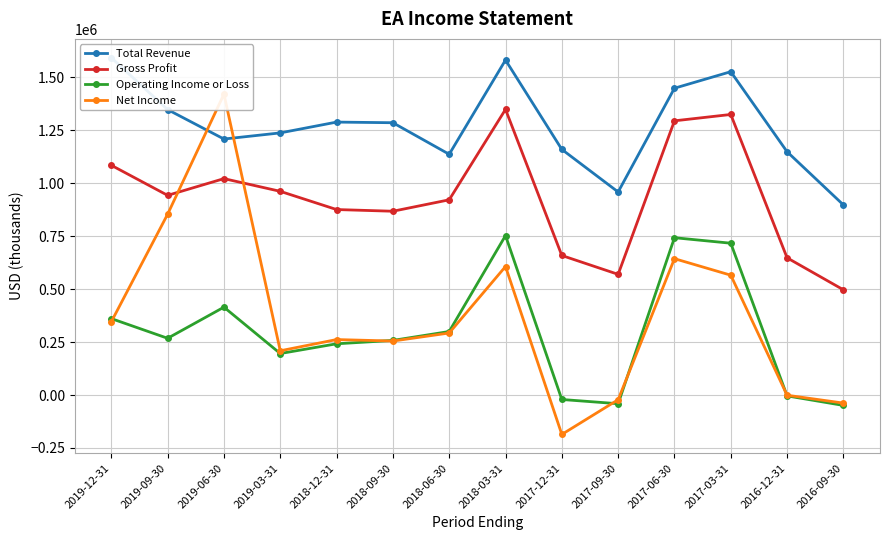

What is the spread (max minus min) of values at 2017-09-30?

1000000